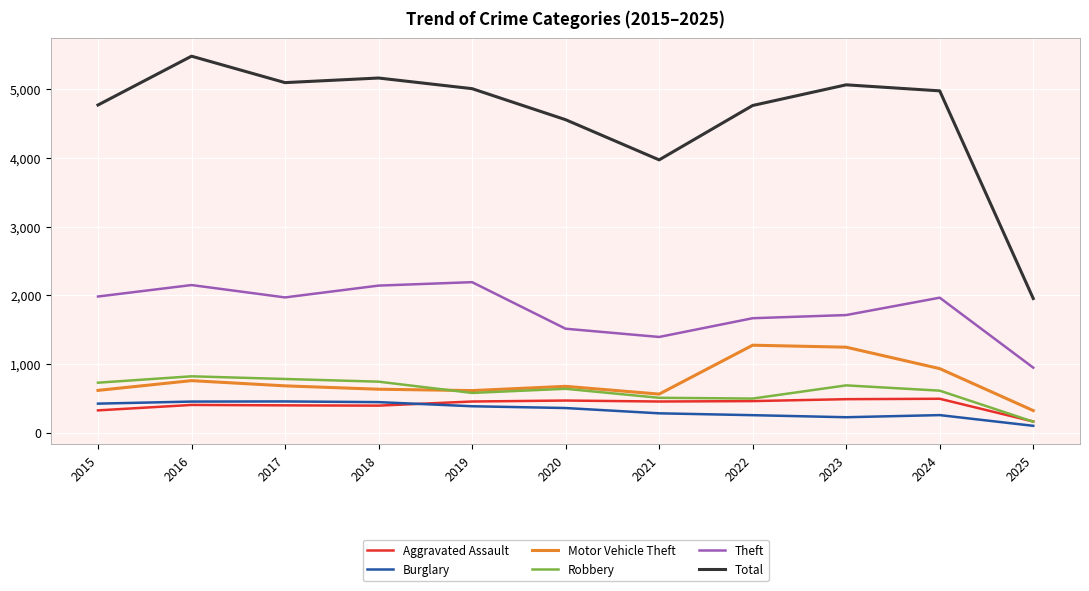

True or false: Theft has a value of 1665 at 2022.

True